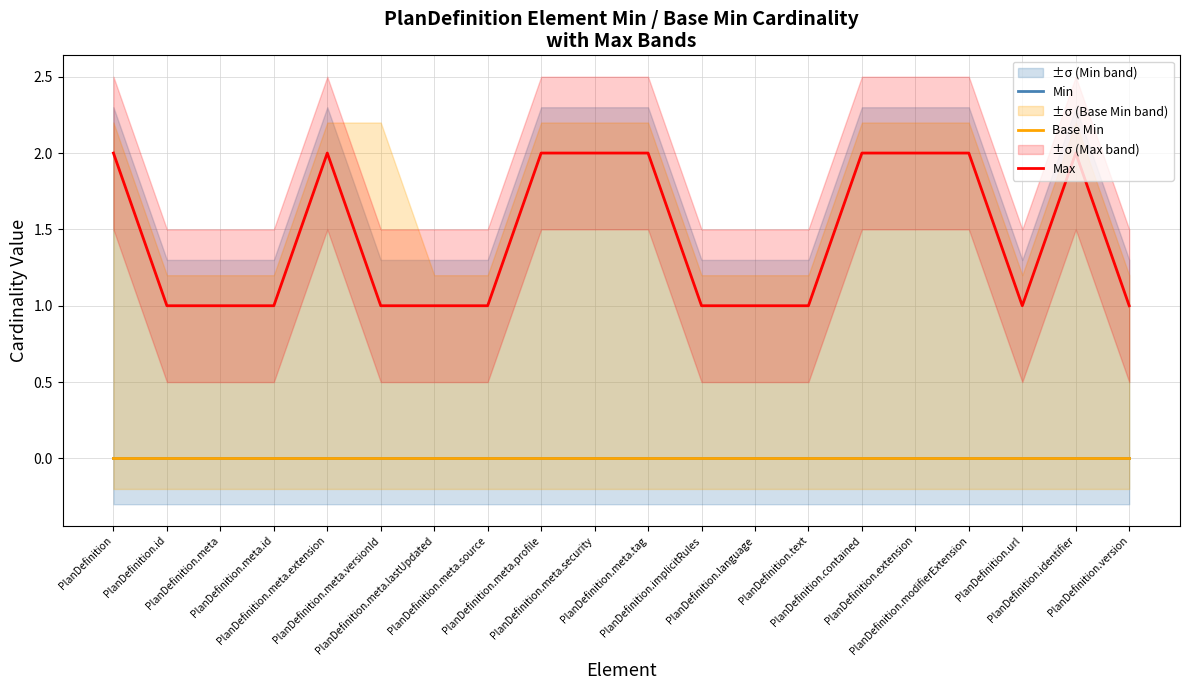

True or false: Max and Min cross at least once.

False